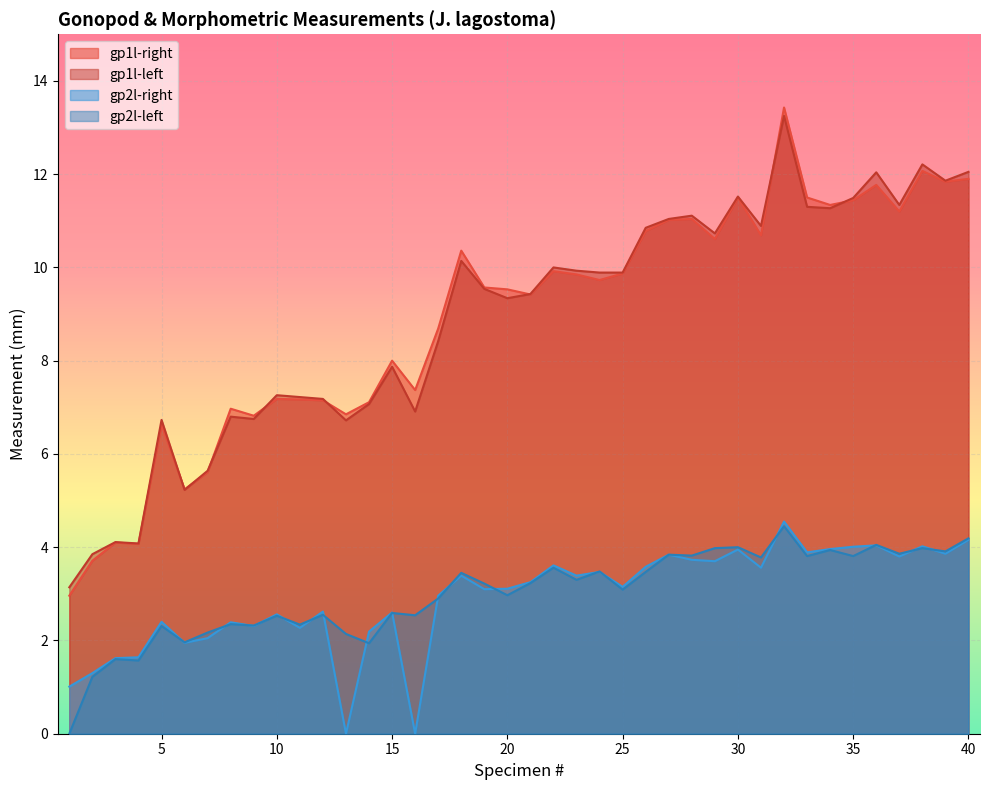

What is the difference between the second highest and second lowest values in the gp1l-right series?

8.4